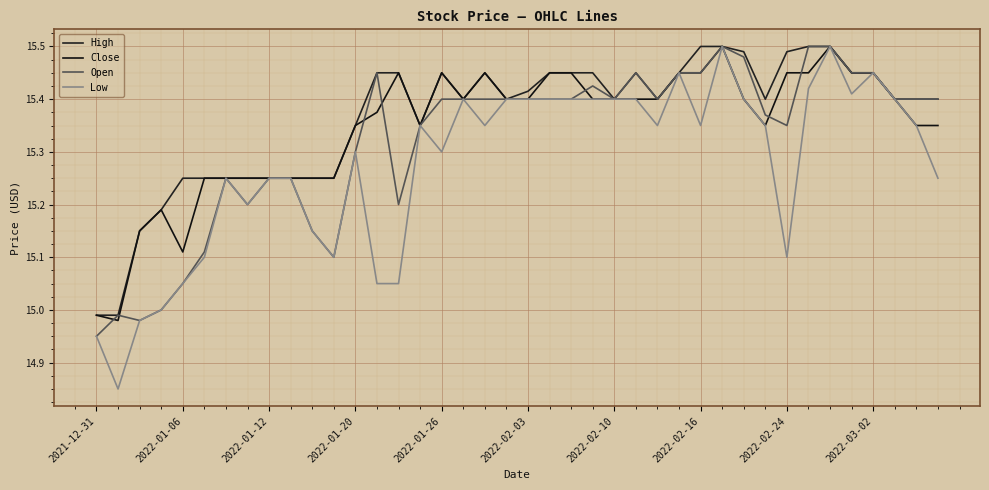

How many interior local peaks does the Close series have?

6